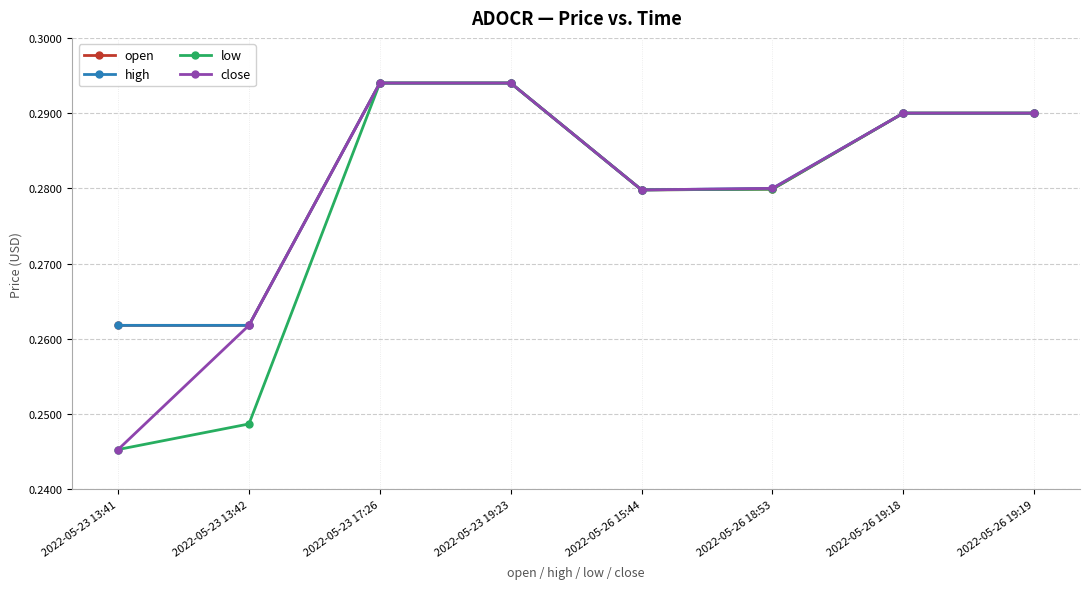

What is the sum of all low values?

2.2